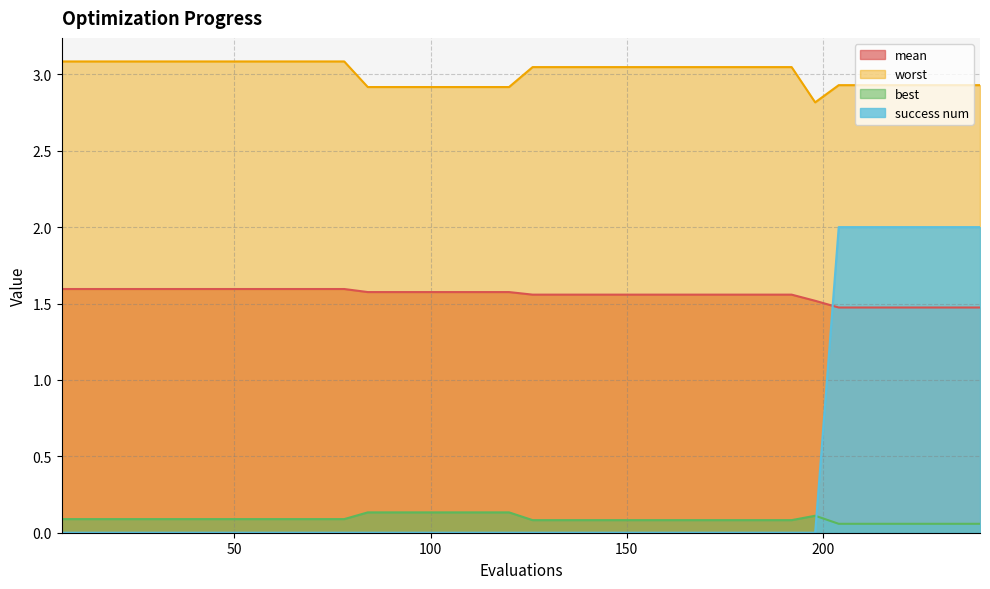

Rank the series at 186 from lowest to highest value.

success num, best, mean, worst